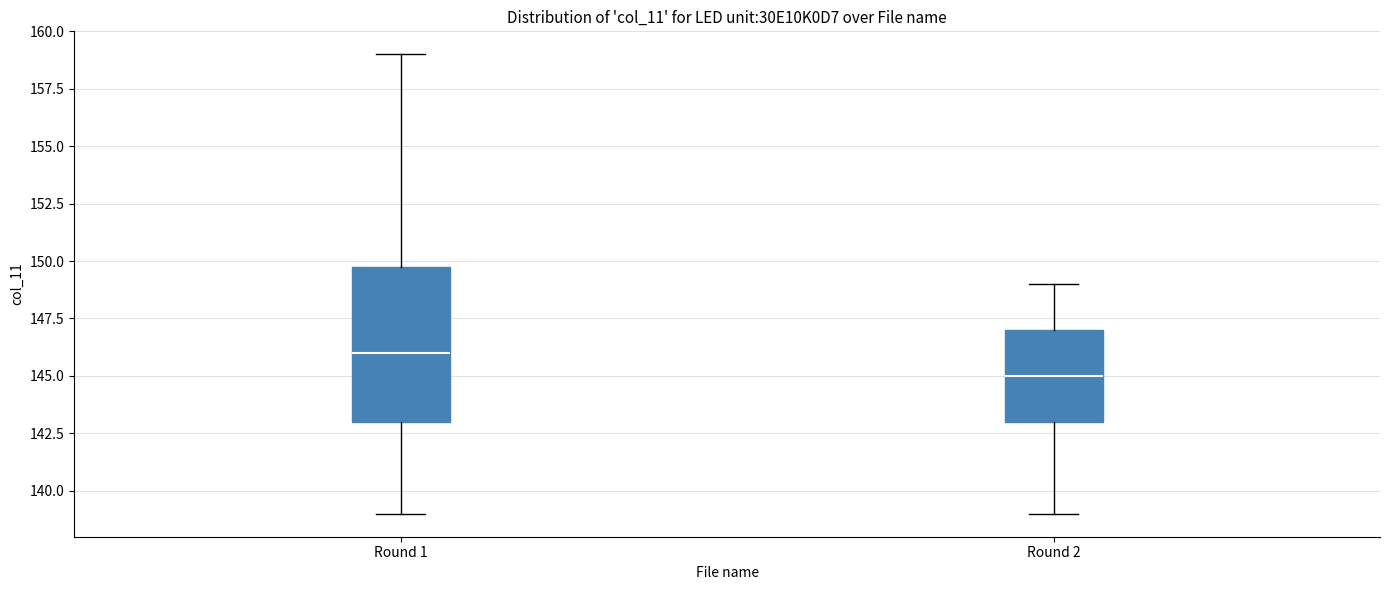

Reading left to right, transcribe this box plot: for each box, give where its median line is, the range the box spans, and where its two whiskers end, as read against the y-axis. The values are not printed on the chart, so give them approximately, as read against the axis.

Round 1: median 146, box 143 to 150, whiskers 139 to 159
Round 2: median 145, box 143 to 147, whiskers 139 to 149